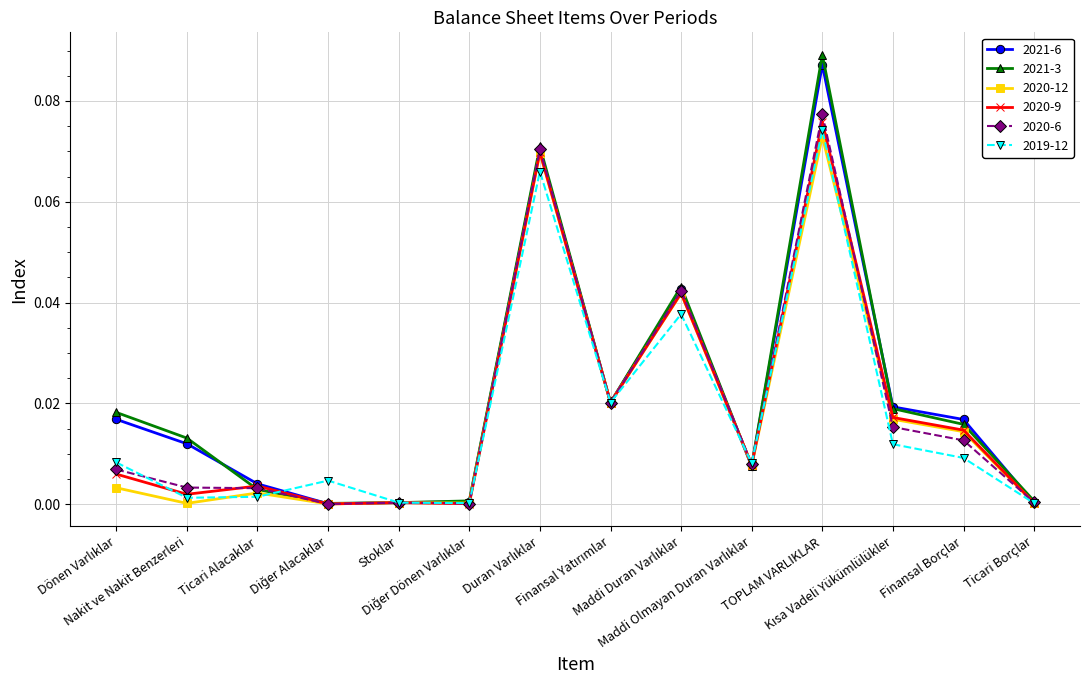

True or false: 2019-12 has more than 0 points higher than both neighbors.

True